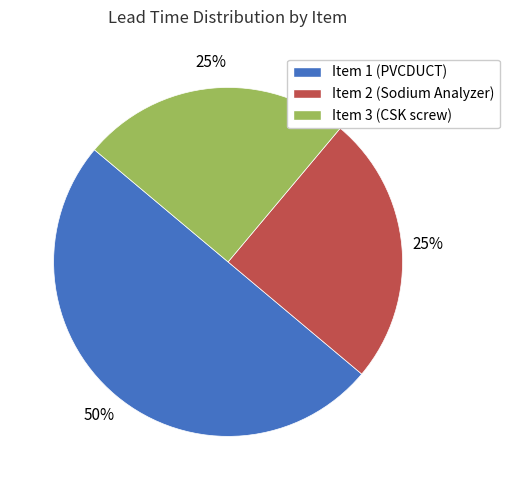

Combined, do Item 1 (PVCDUCT) and Item 2 (Sodium Analyzer) account for over 50%?

Yes